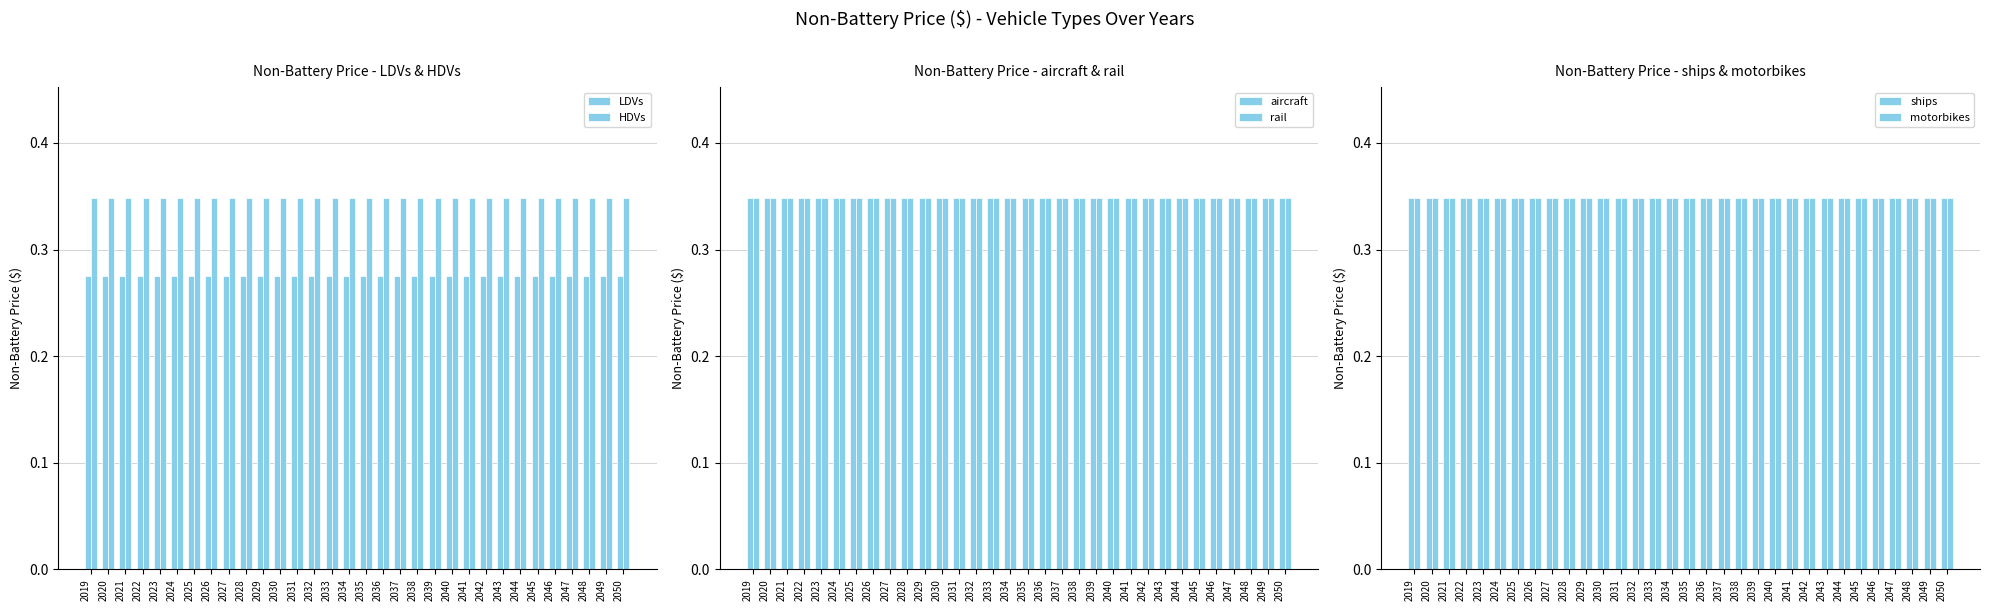

At which category does the chart reach its minimum across all series?

2019